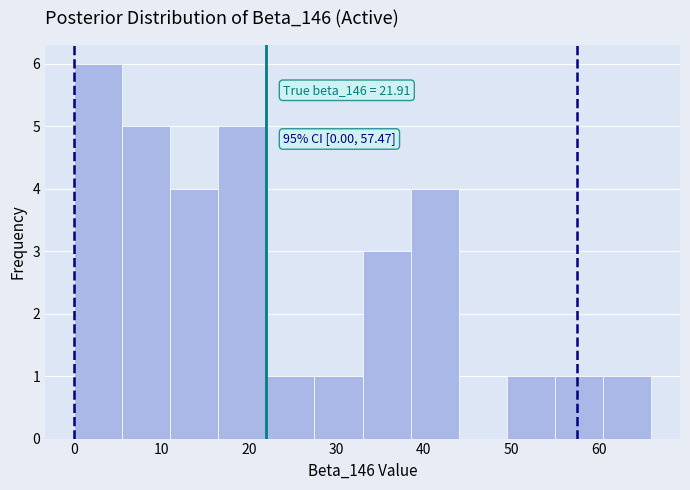

Which range on the x-axis has the tallest bar?

0.0 to 5.5